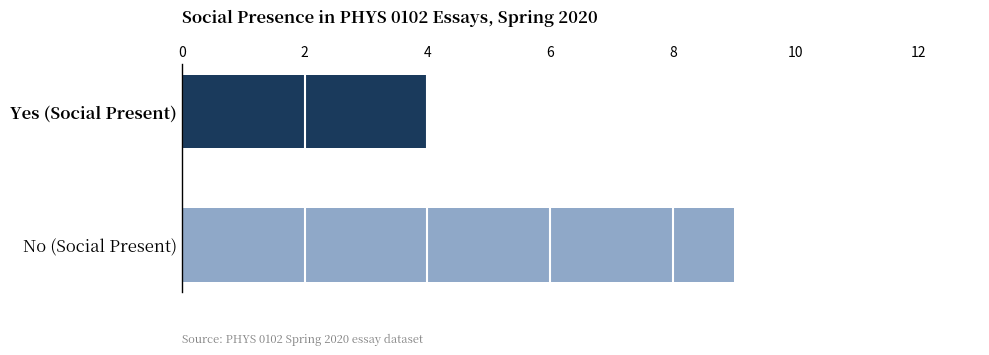

True or false: the data shows 6 at Yes (Social Present).

False